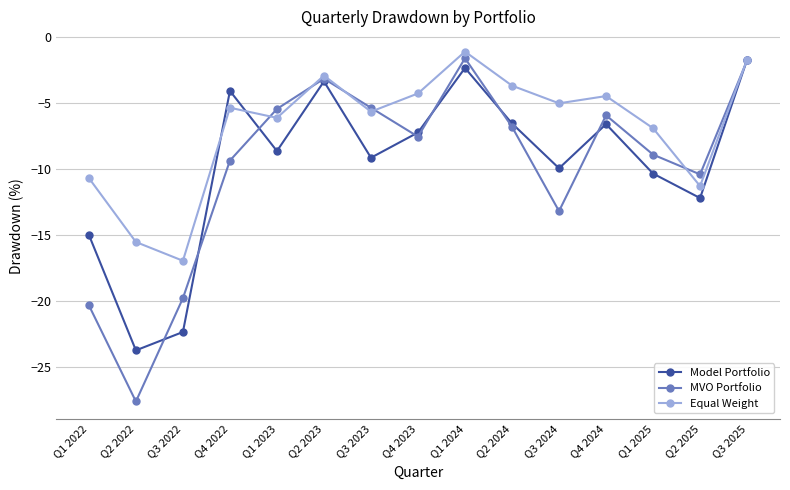

What are all the series names shown in the legend?

Model Portfolio, MVO Portfolio, Equal Weight